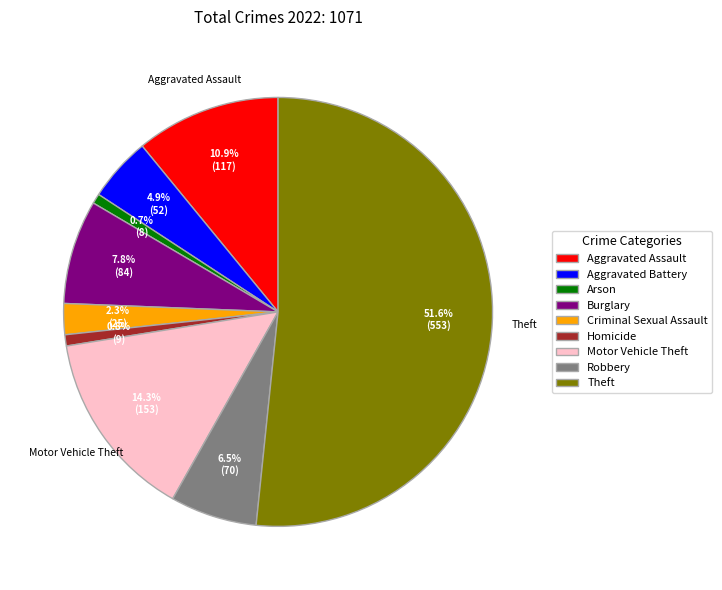

Which slice is the largest?

Theft